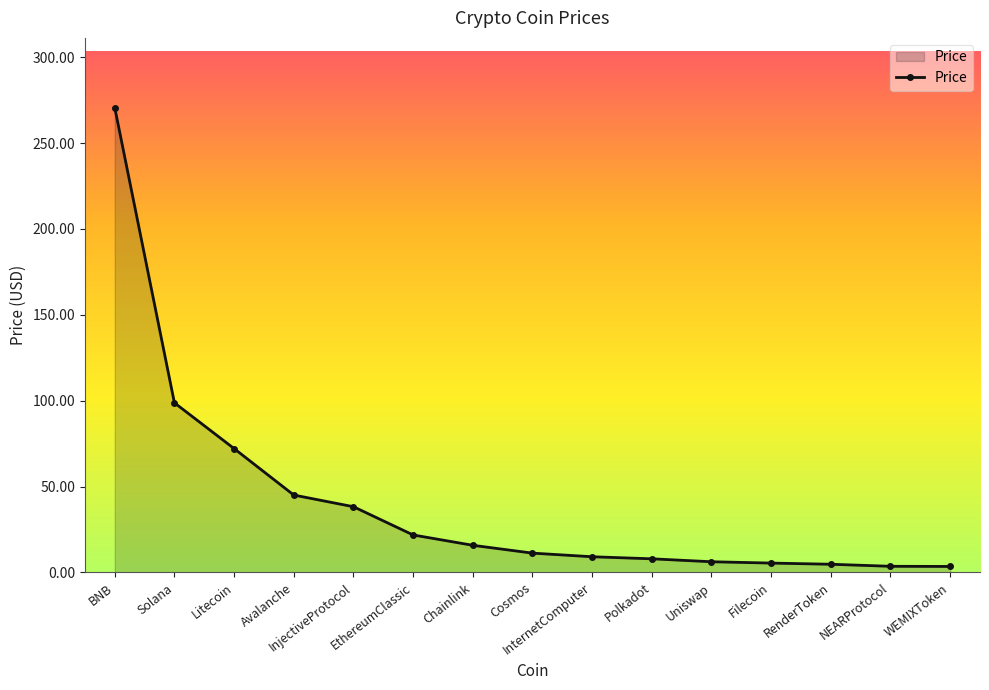

What is the change in value from Solana to Cosmos?

-87.5